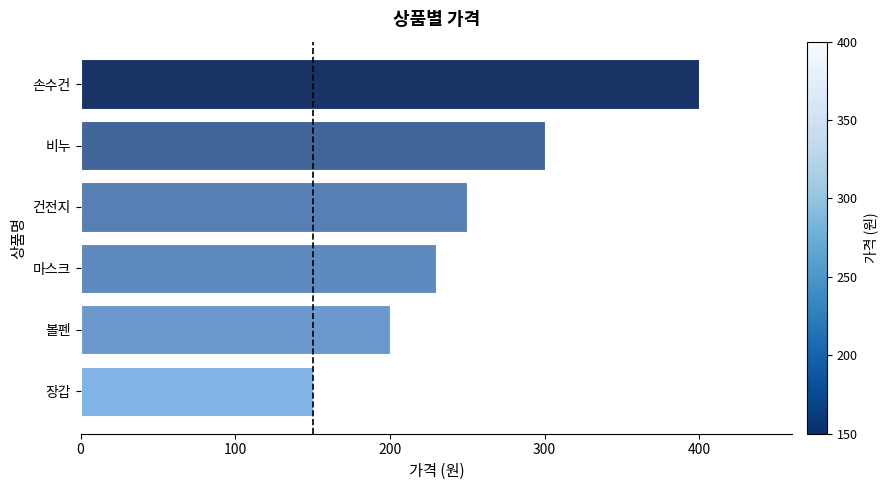

Is it true that the value at 손수건 is 400?

True